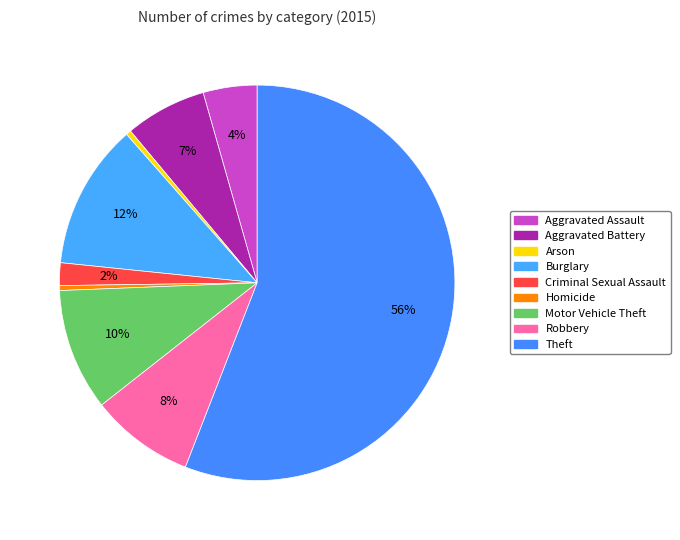

How many slices are in this pie chart?

9